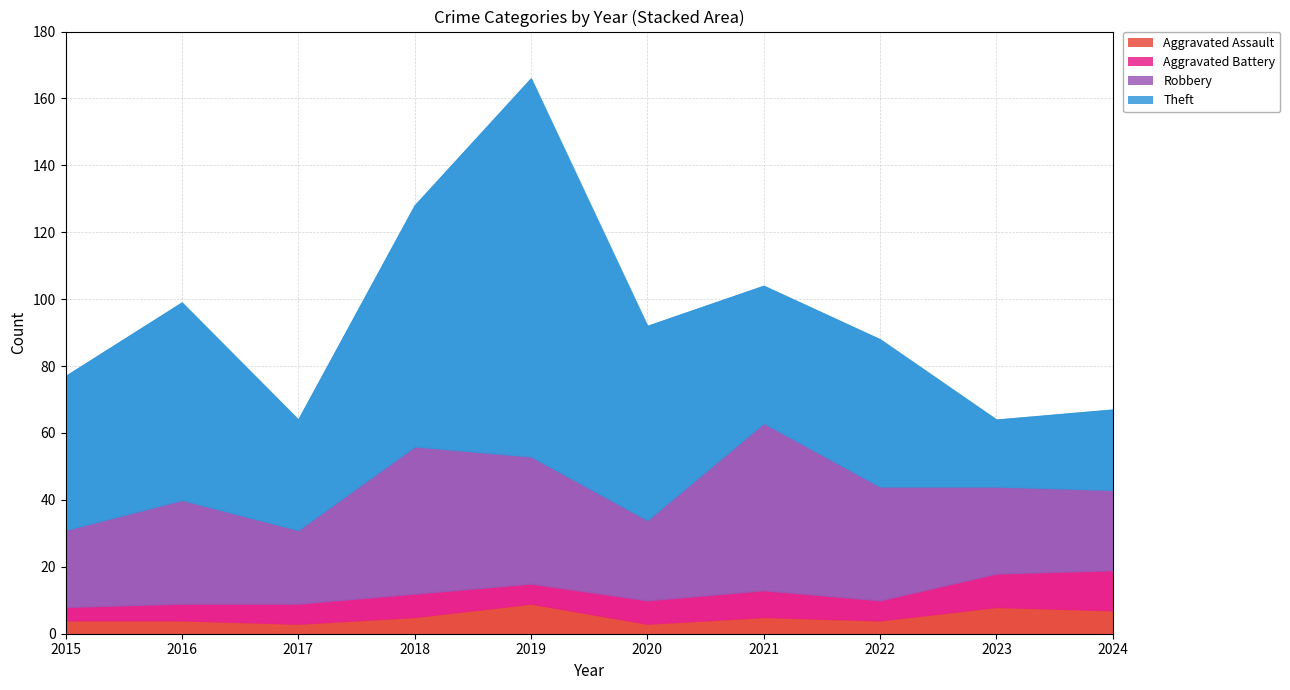

What is the total value across all series at 2024?

67